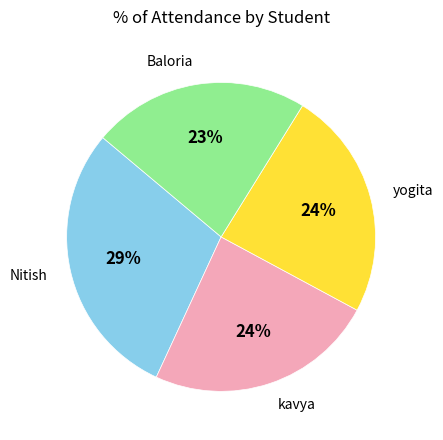

Count the number of slices in the pie.

4